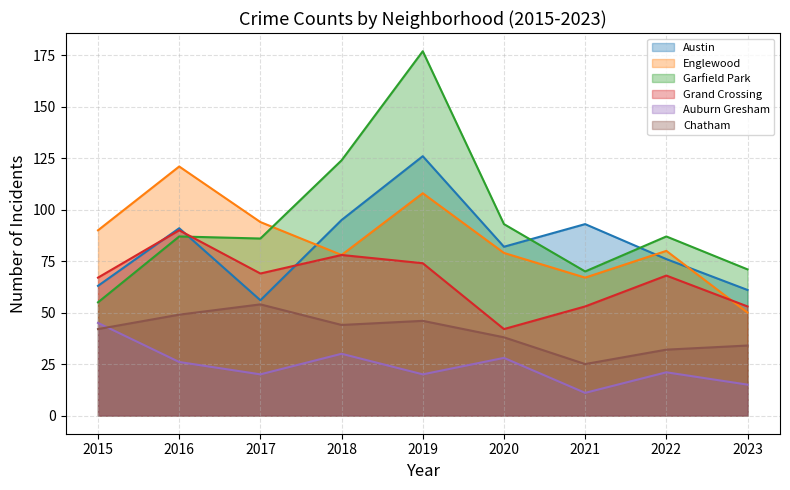

What is the spread (max minus min) of values at 2021?

82